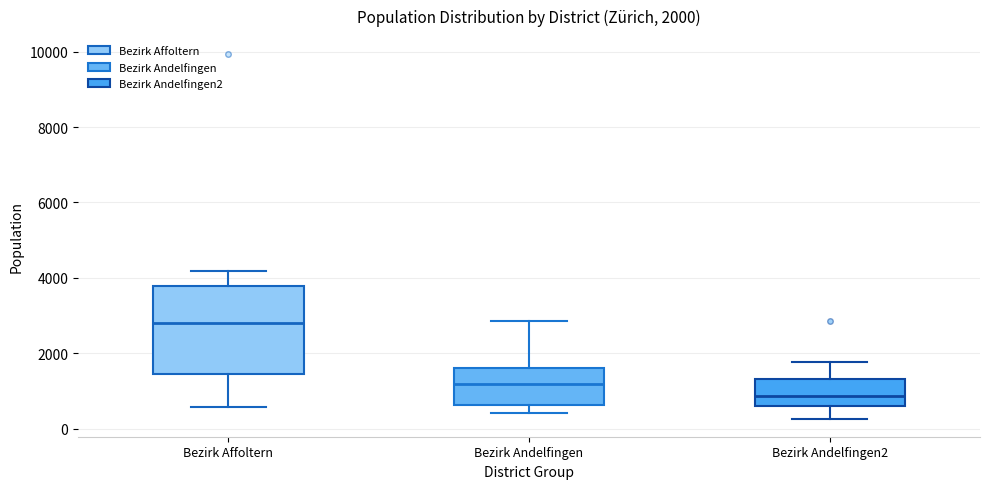

Which box has the lowest median line?

Bezirk Andelfingen2